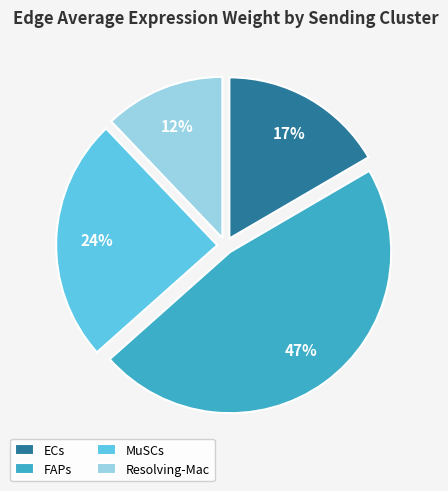

Rank the categories by value from highest to lowest.

FAPs, MuSCs, ECs, Resolving-Mac